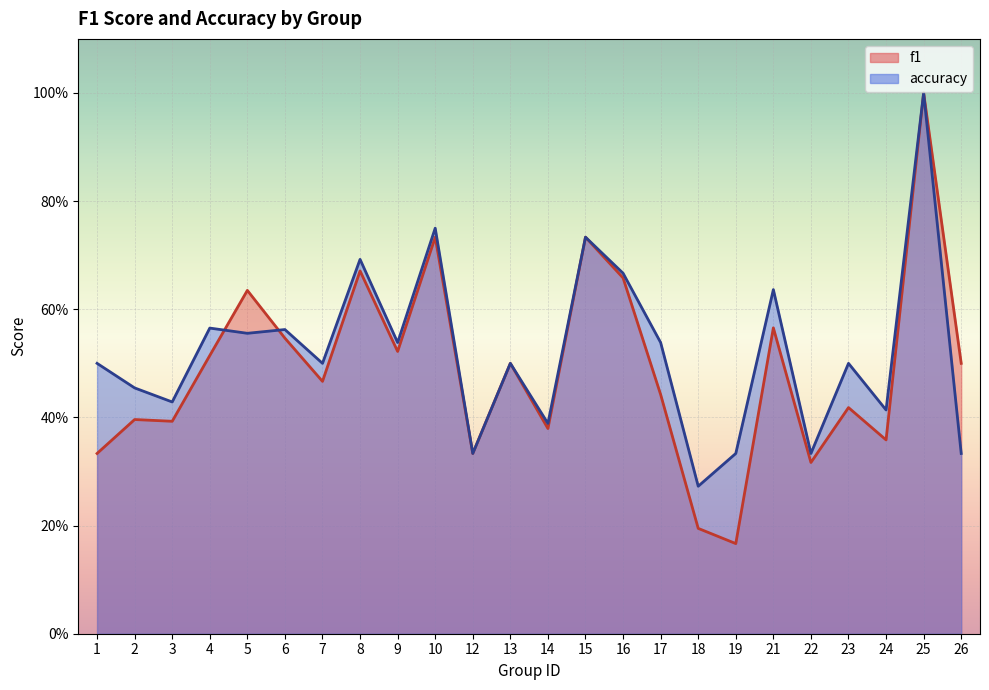

What is the minimum value shown in the chart?

0.2